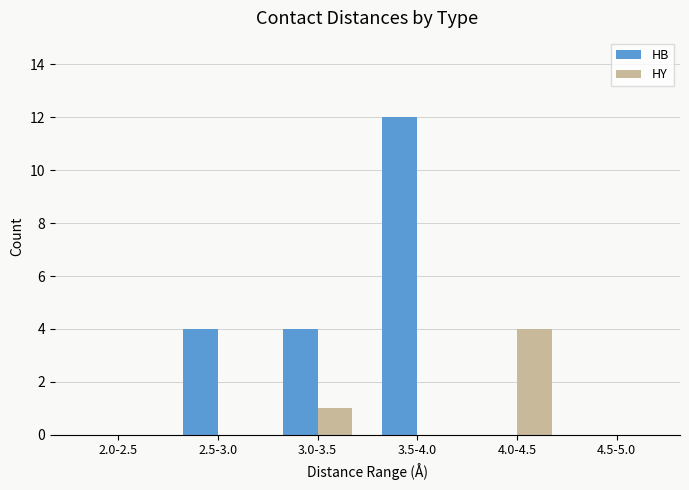

What is the total value across all series at 2.5-3.0?

4